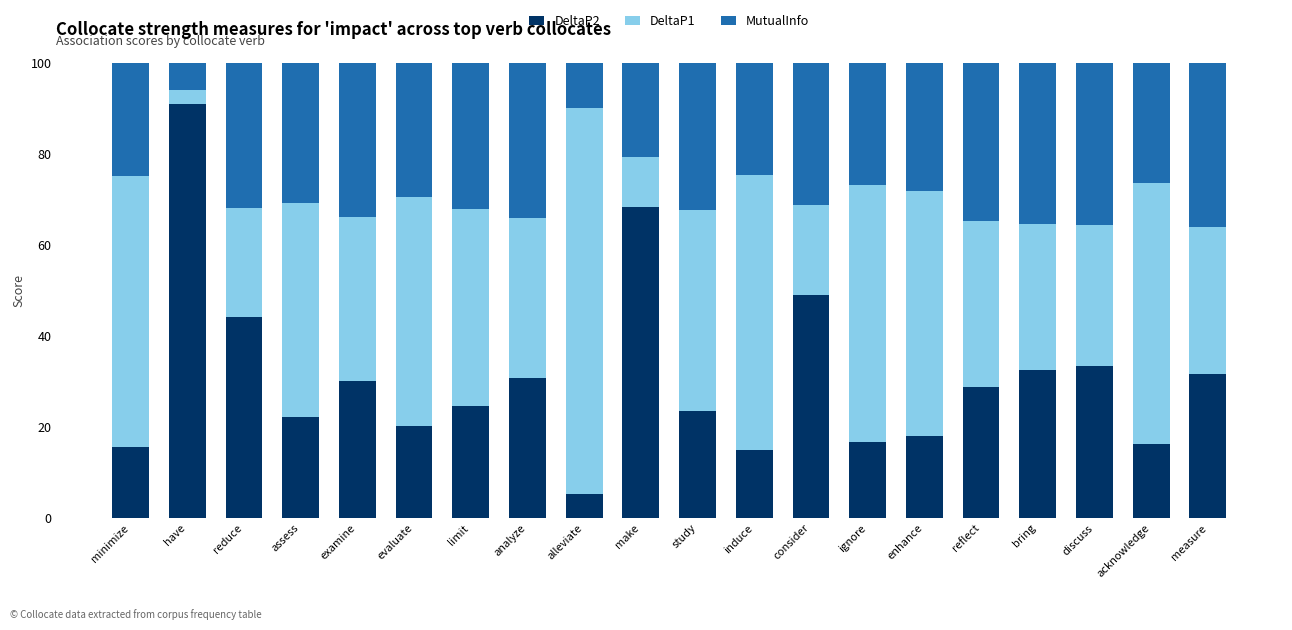

What is the average value of the DeltaP2 series?

30.9